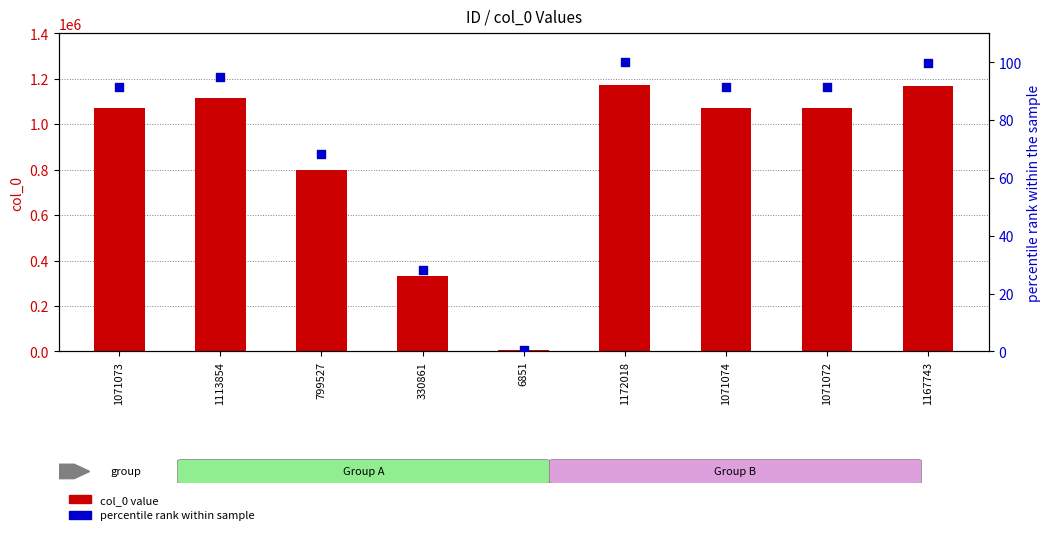

Which series contains the highest Y value?

col_0 value